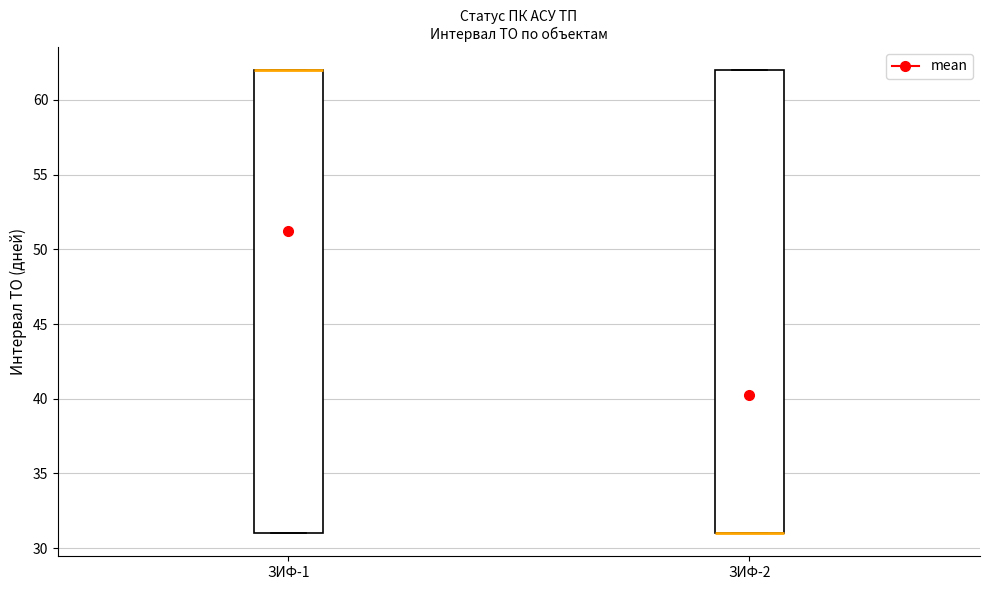

Reading left to right, read every box against the y-axis: the position of its median line, the range the box covers, and the ends of its whiskers. The values are not printed on the chart, so give them approximately, as read against the axis.

ЗИФ-1: median 62 (drawn on the box's upper edge), box 31 to 62, whiskers 31 to 62
ЗИФ-2: median 31 (drawn on the box's lower edge), box 31 to 62, whiskers 31 to 62